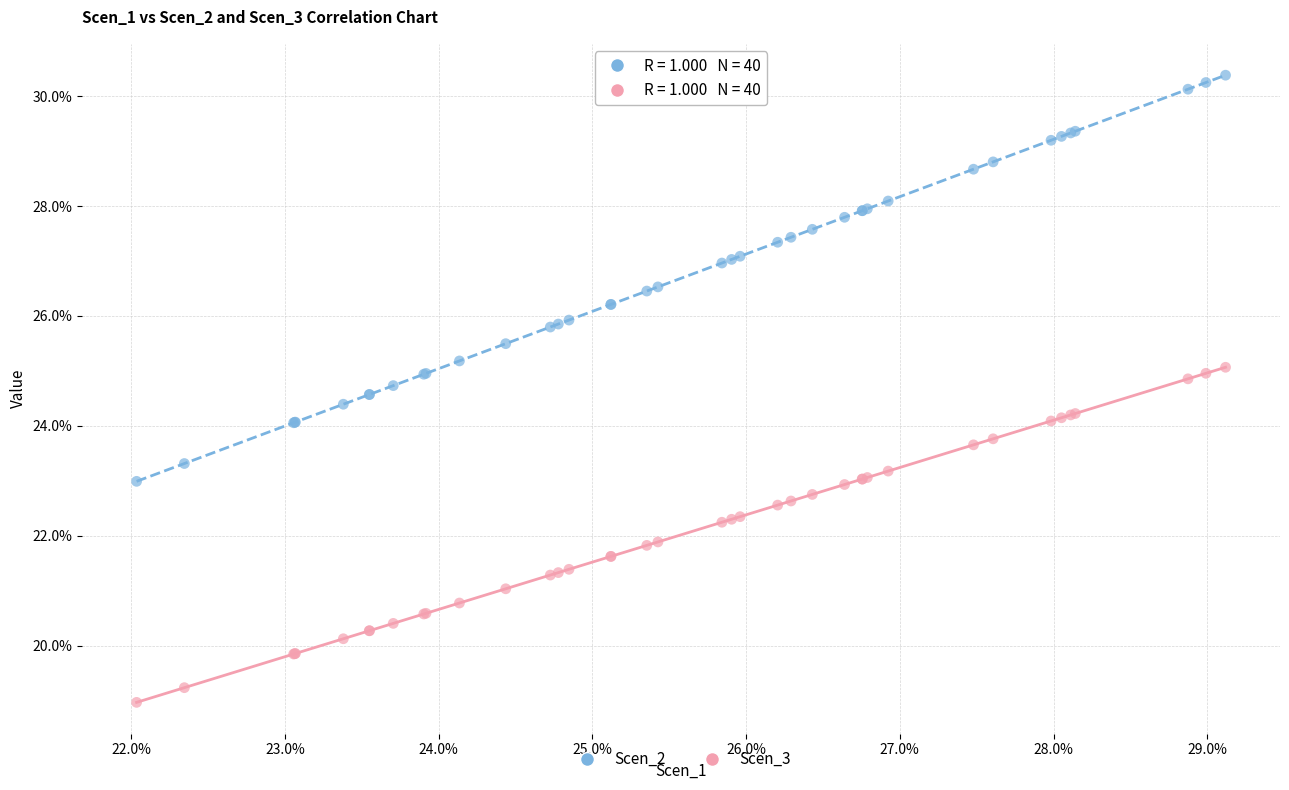

What are all the series names shown in the legend?

Scen_2, Scen_3